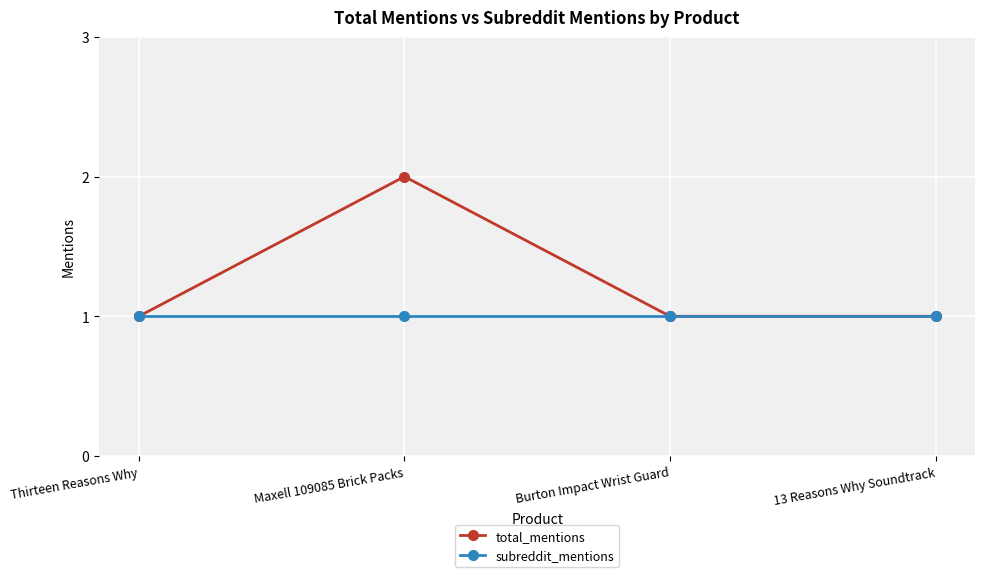

What is the label of the 4th point from the right?

Thirteen Reasons Why